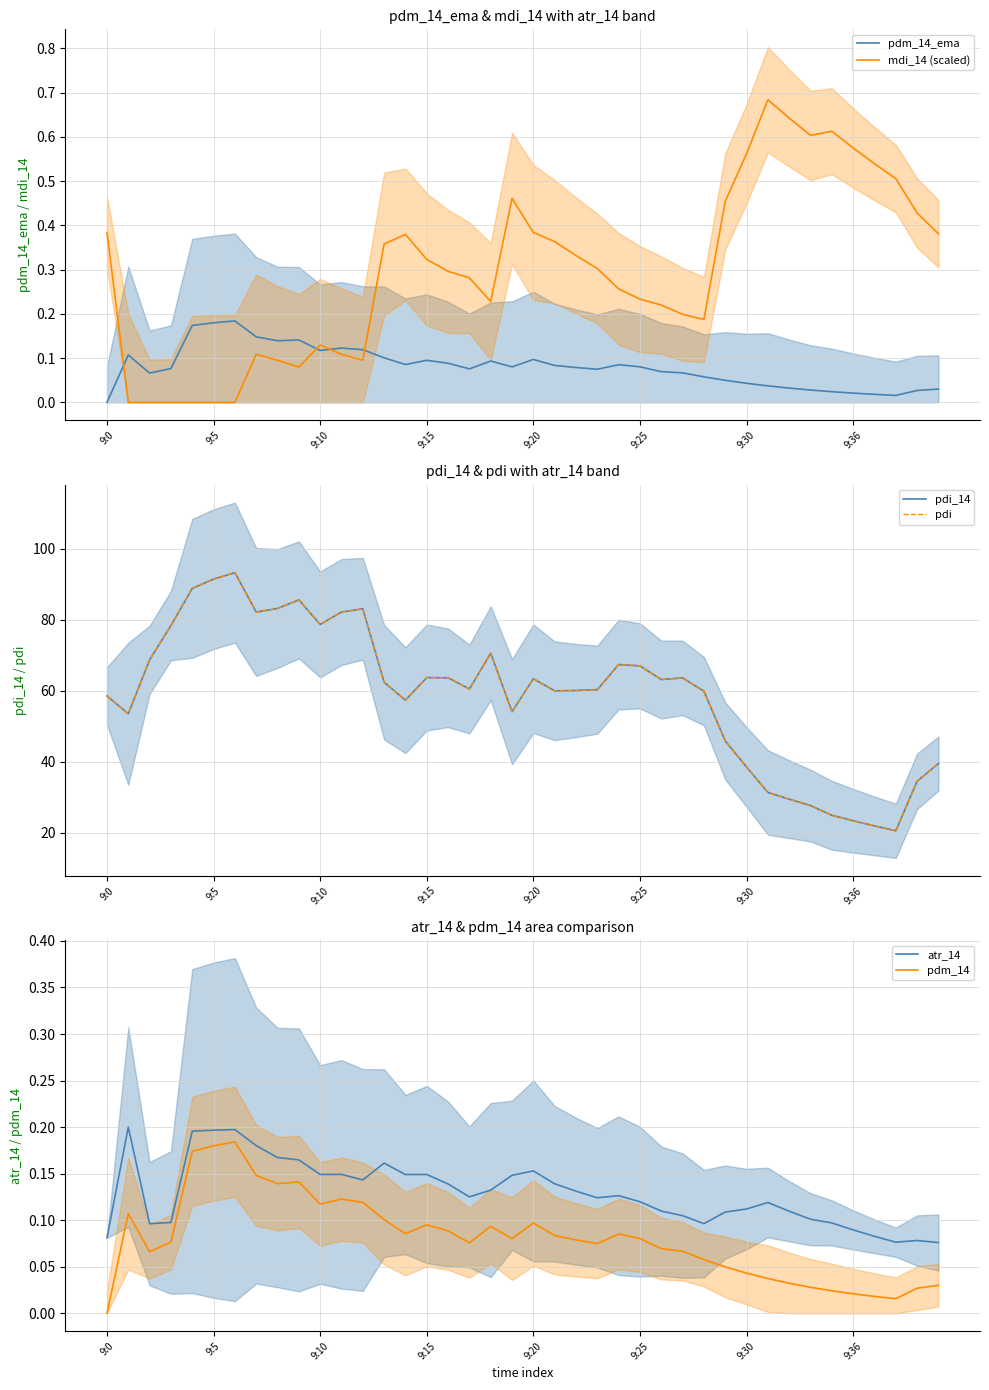

How many data points in pdm_14_ema are above 0?

39